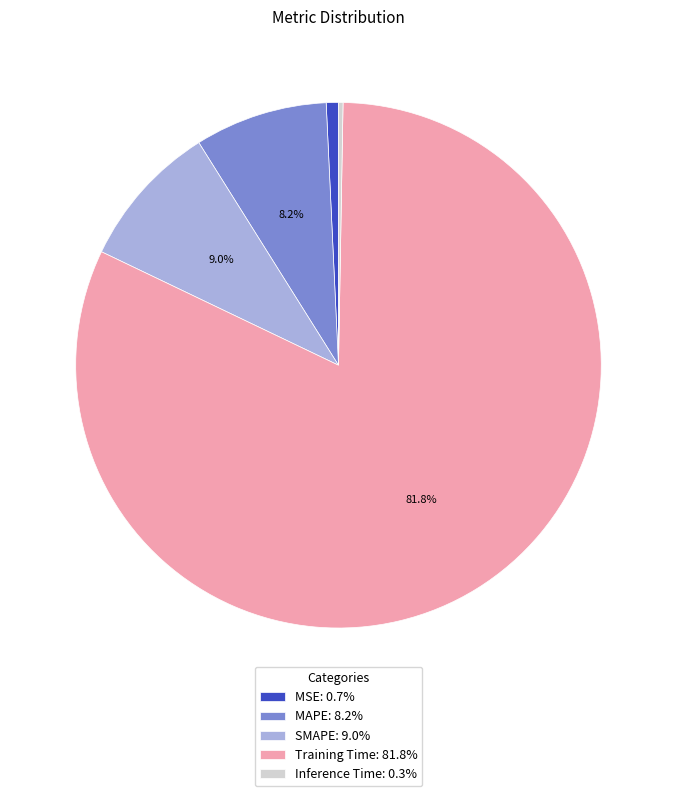

Does any single category account for the majority?

Yes